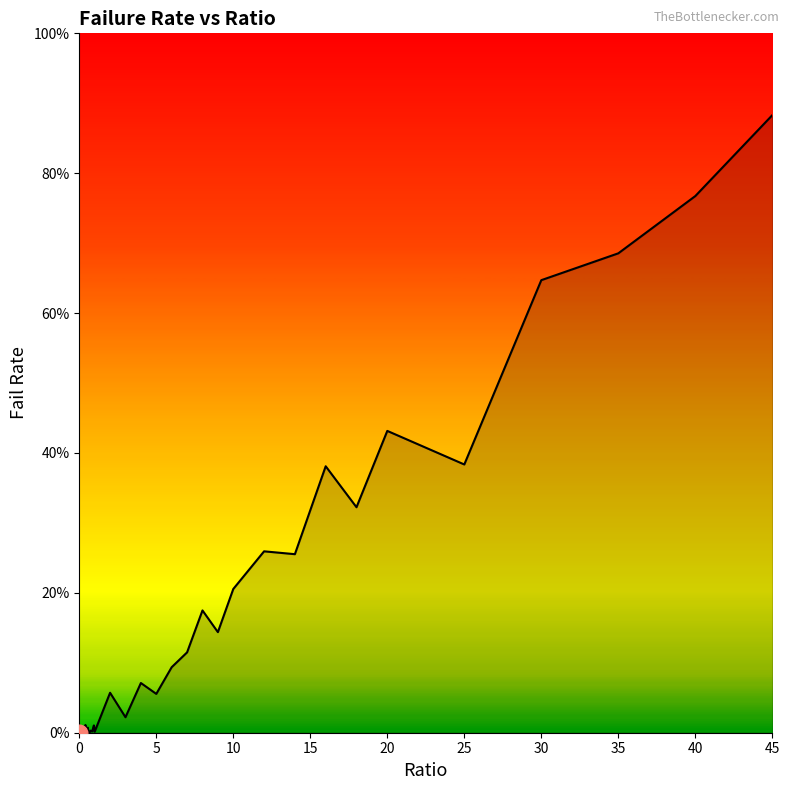

Does the chart have visible grid lines?

No